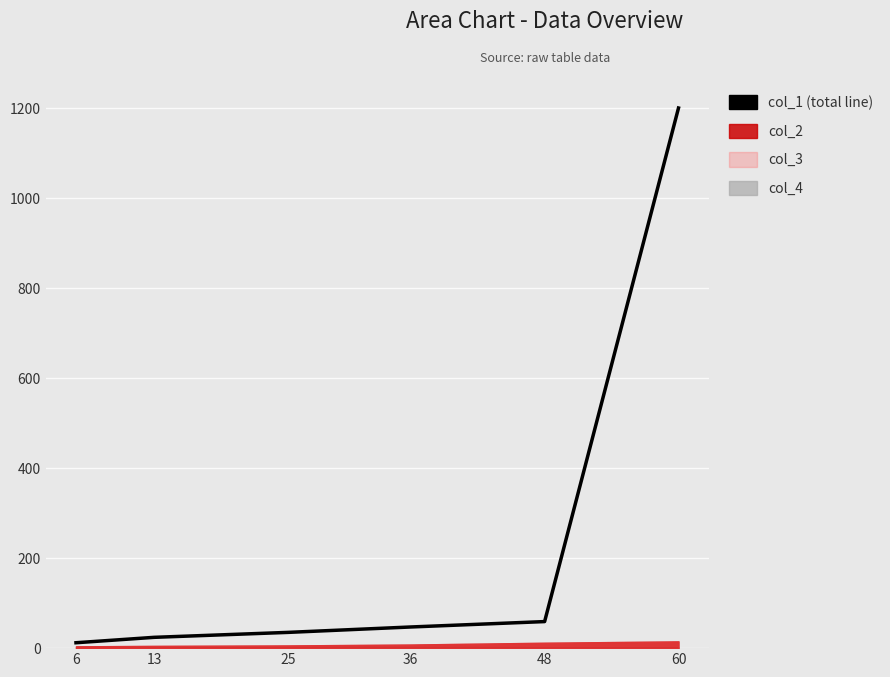

Rank the categories by value from highest to lowest.

60, 48, 36, 25, 13, 6